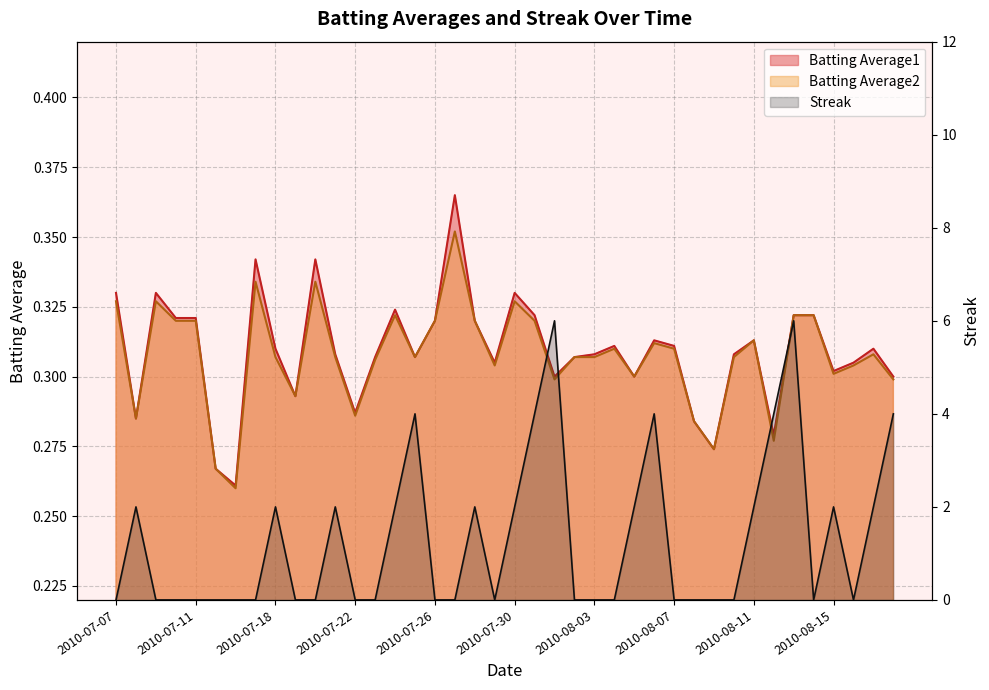

How many lines are shown in the chart?

3